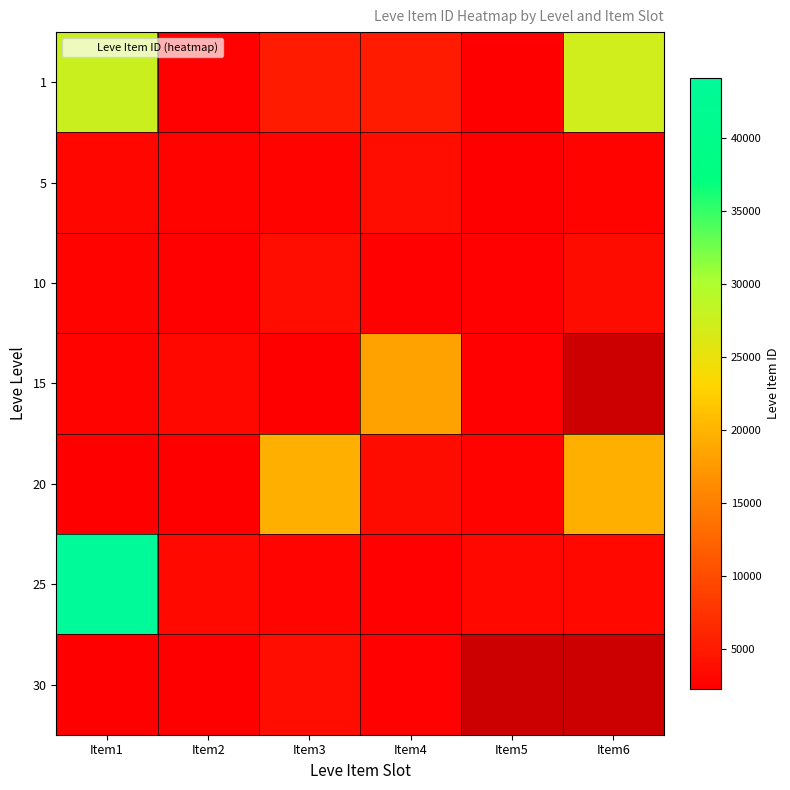

At which label does 5 first exceed 2680?

Item1